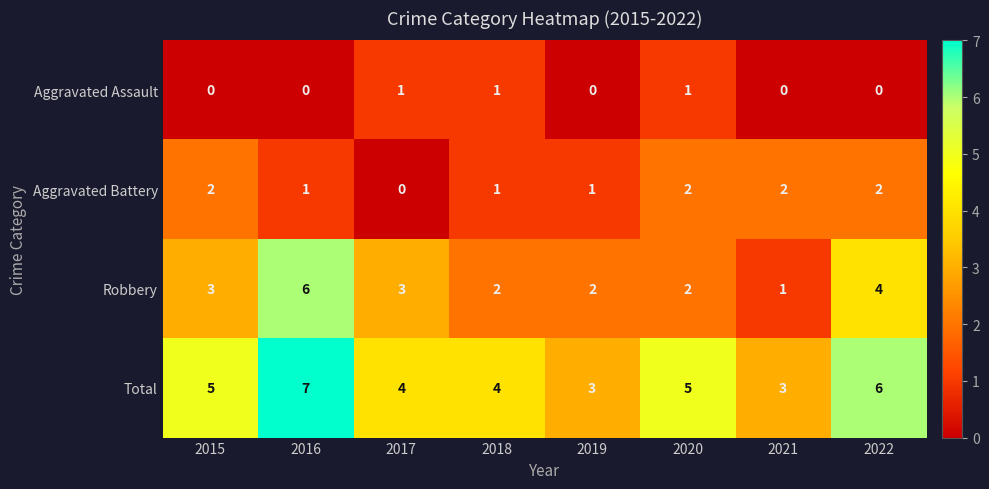

Read the Robbery value at 2016.

6